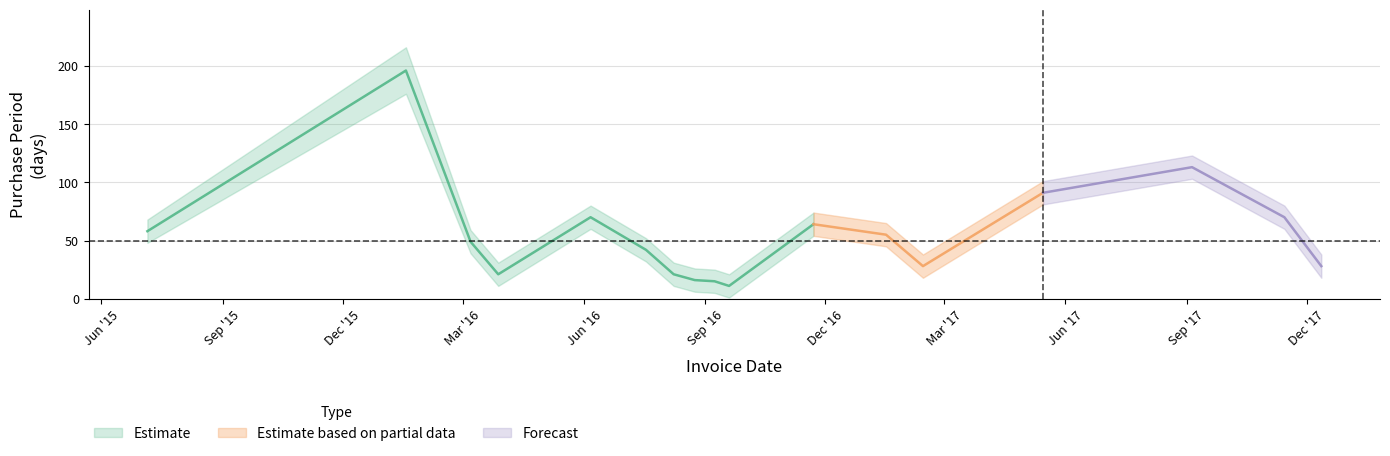

What is the change in value from 2017-05-15 to 2017-12-12?

-63